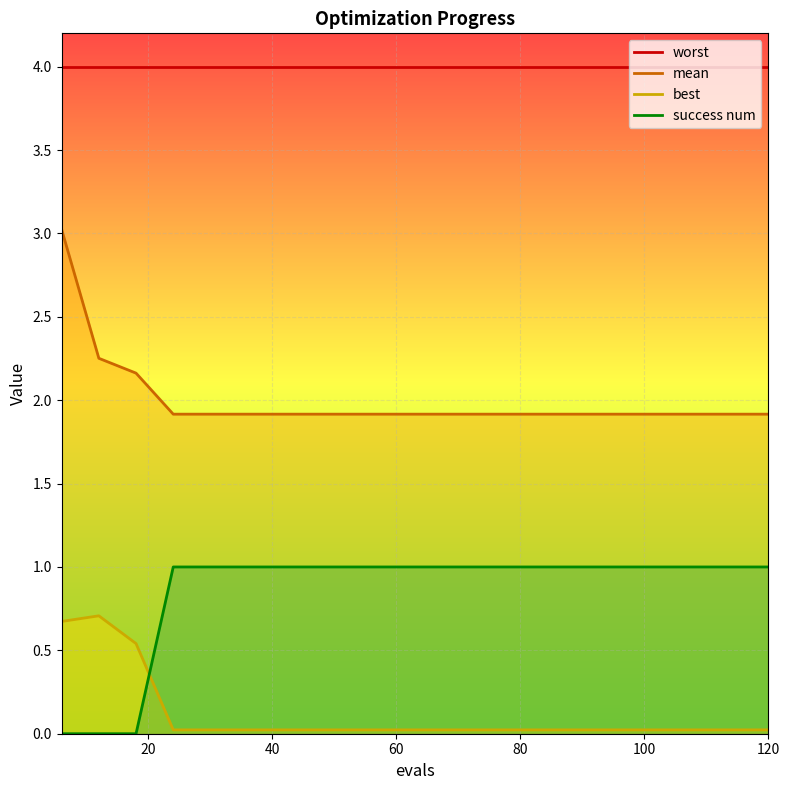

What is the value of the success num_line point at the 7th from the left?

1.0